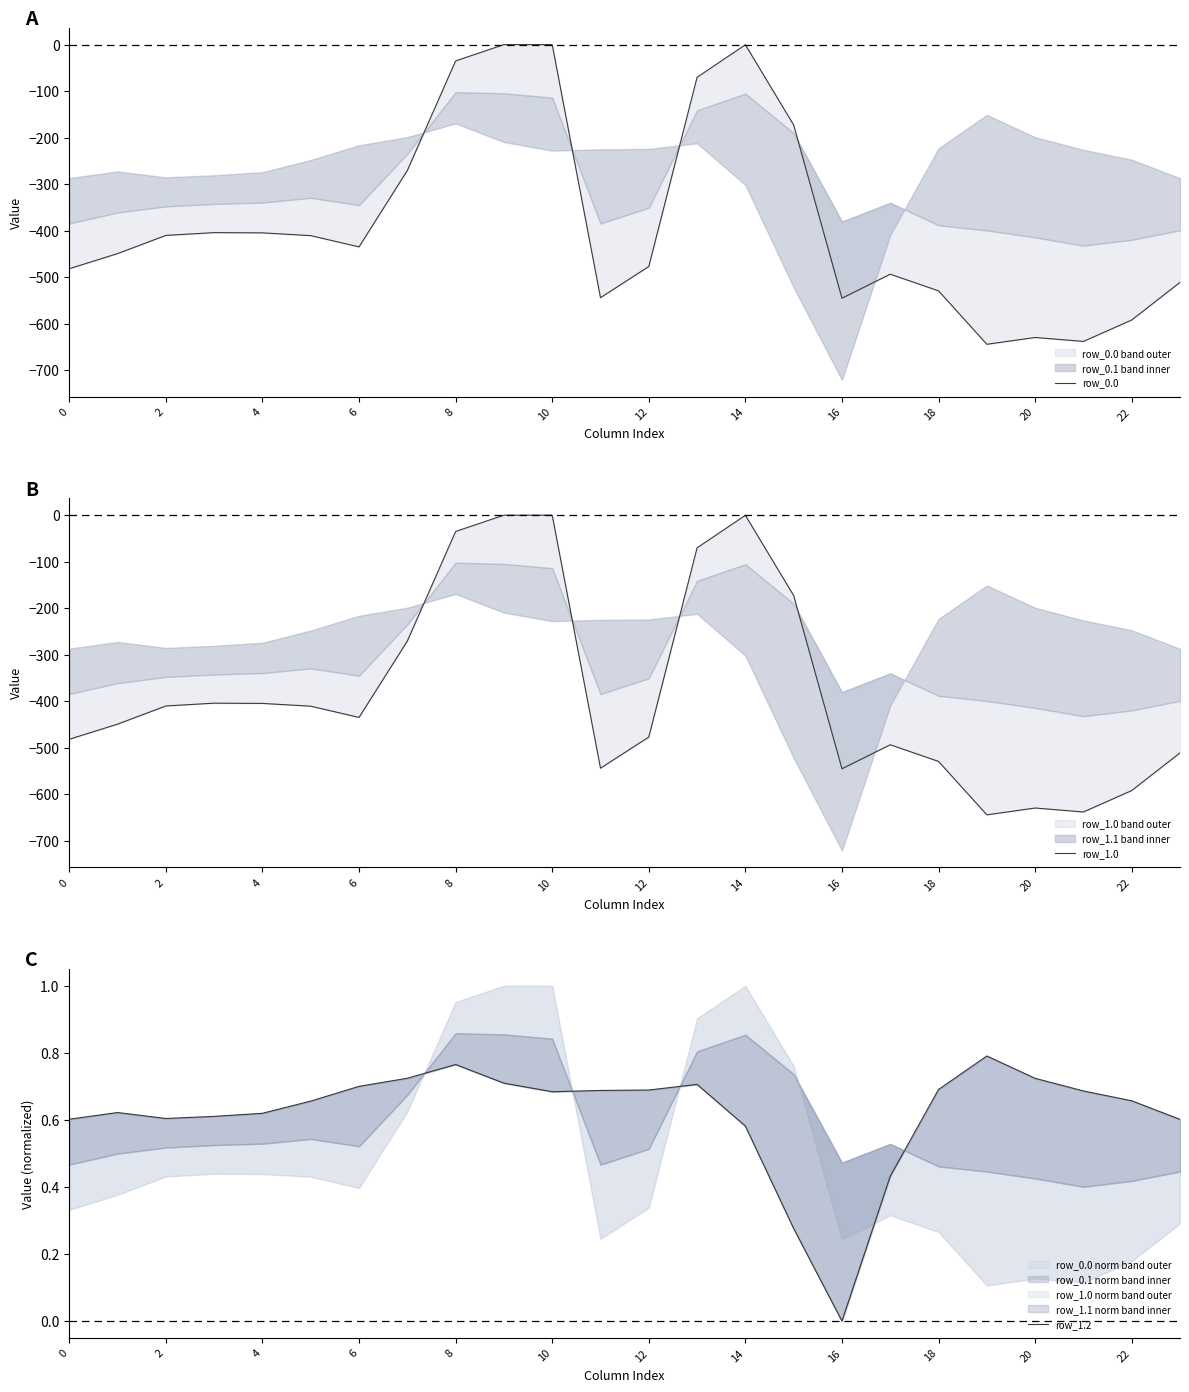

The row_1.2 series shows 0.6 at 0. True or false?

True